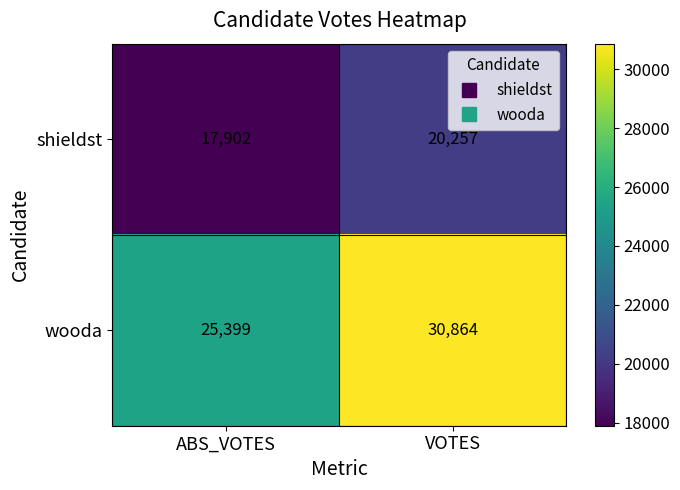

Which category has the lowest value across all series?

ABS_VOTES